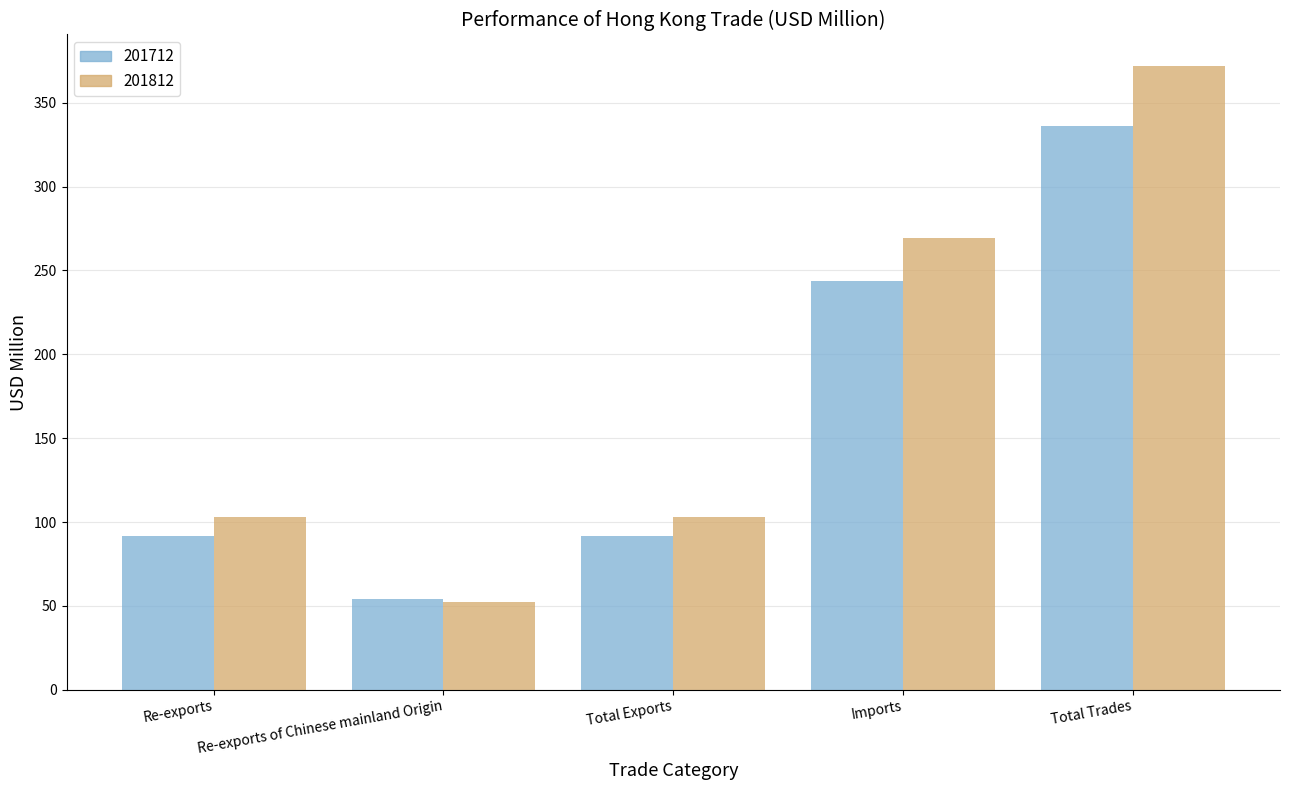

What is the approximate value of 201812 at Re-exports of Chinese mainland Origin?

52.6